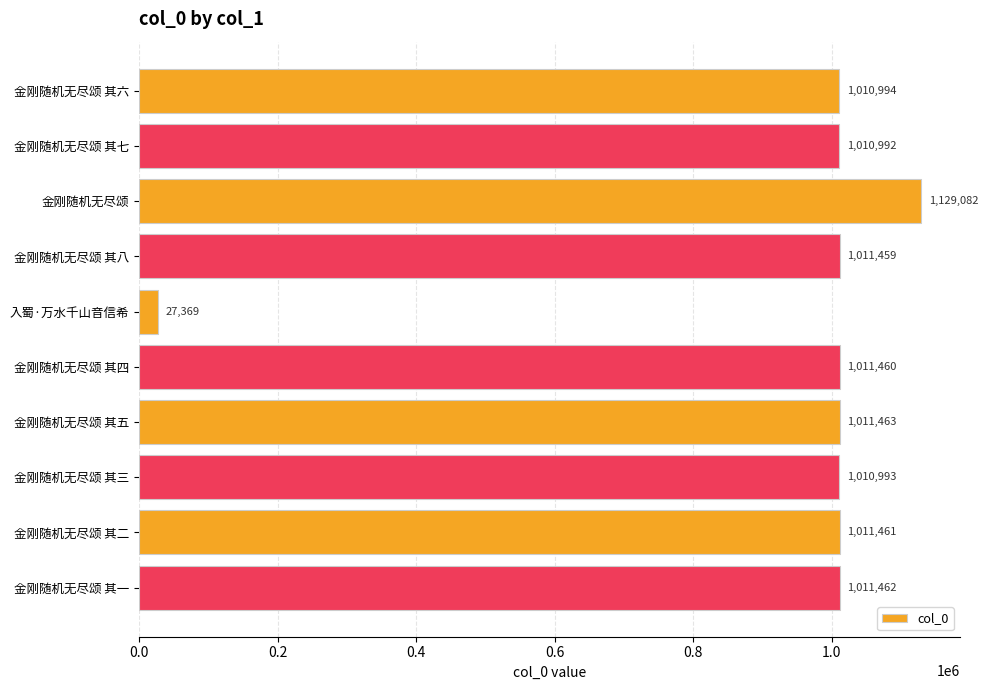

How many data points are less than 1011460?

5